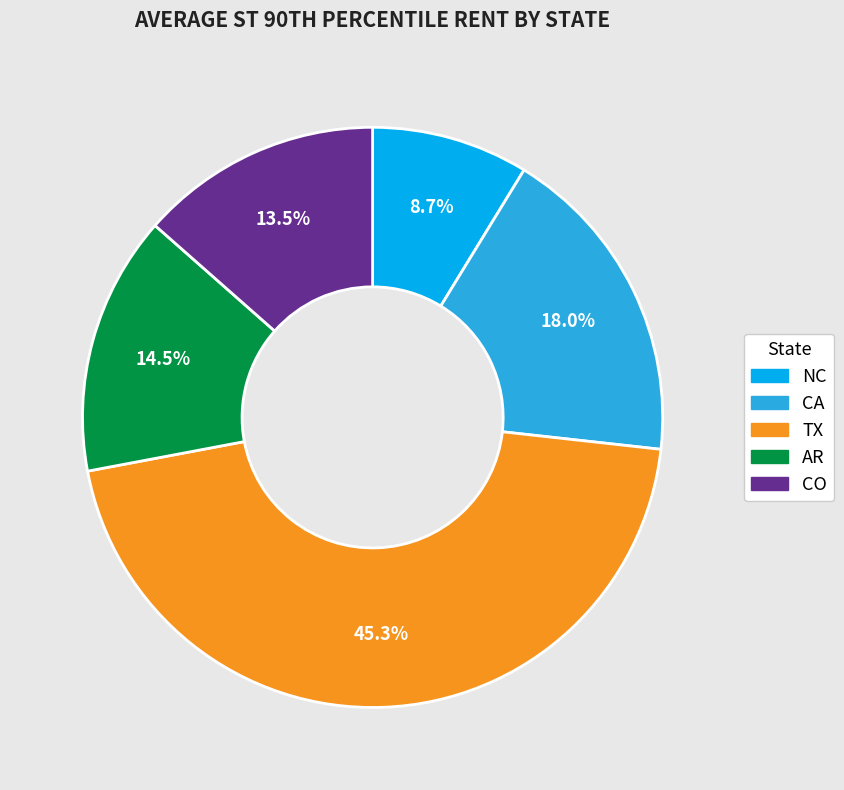

Combined, do CA and CO account for over 50%?

No